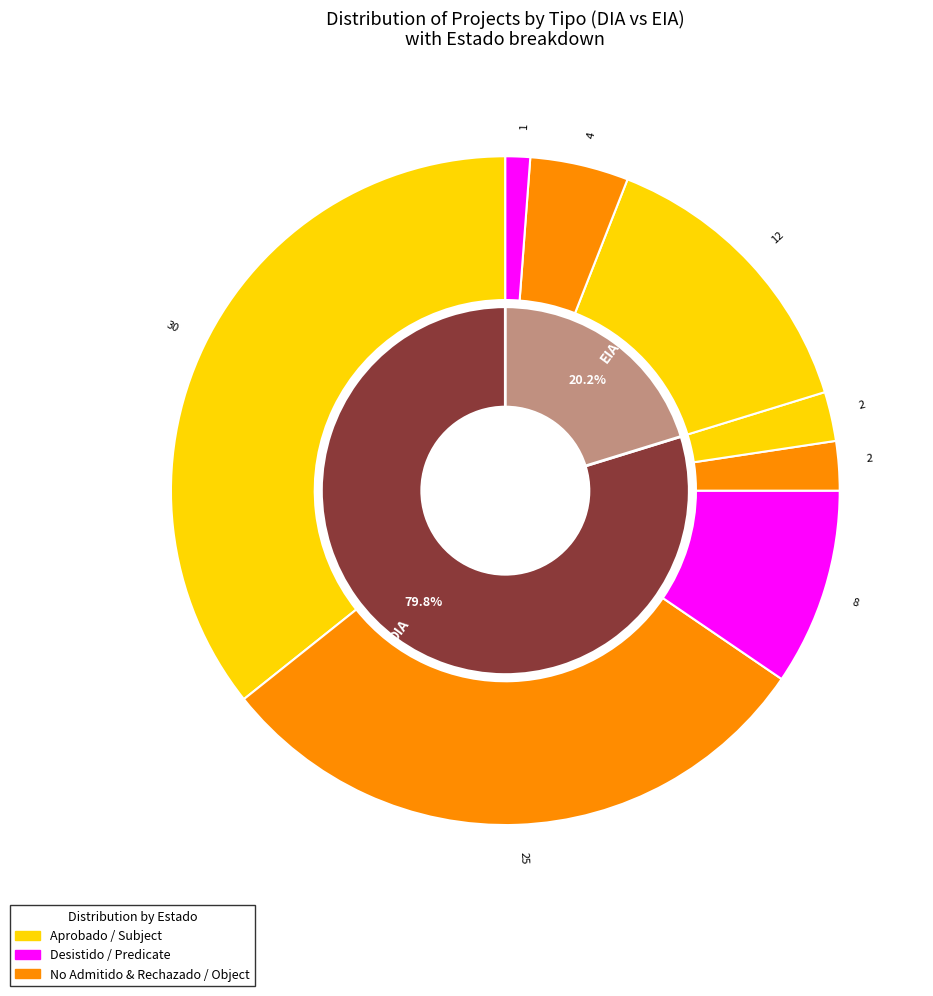

Is it true that EIA is 20% of the pie?

True